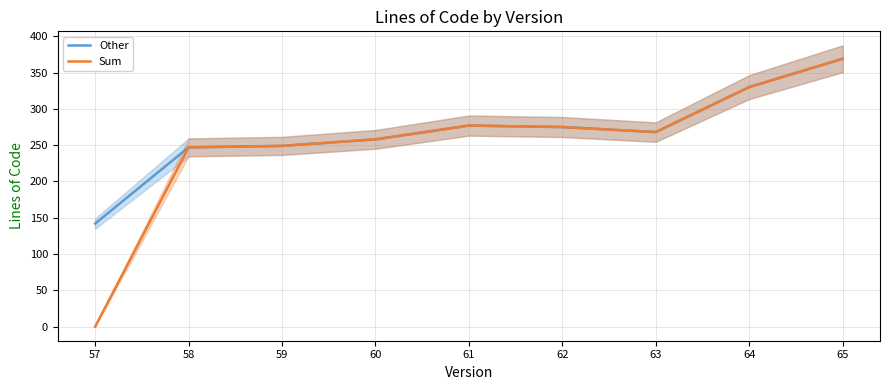

The Other series shows 277 at 61. True or false?

True